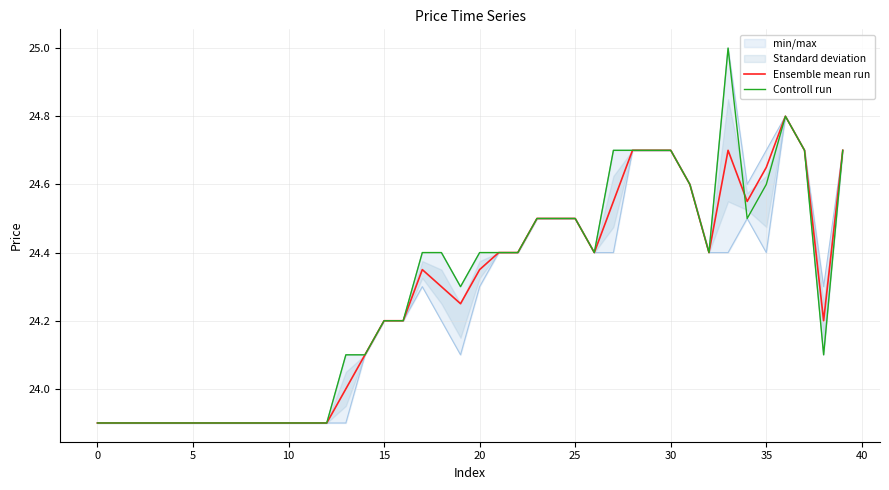

What is the lowest value of the Ensemble mean run series?

23.9